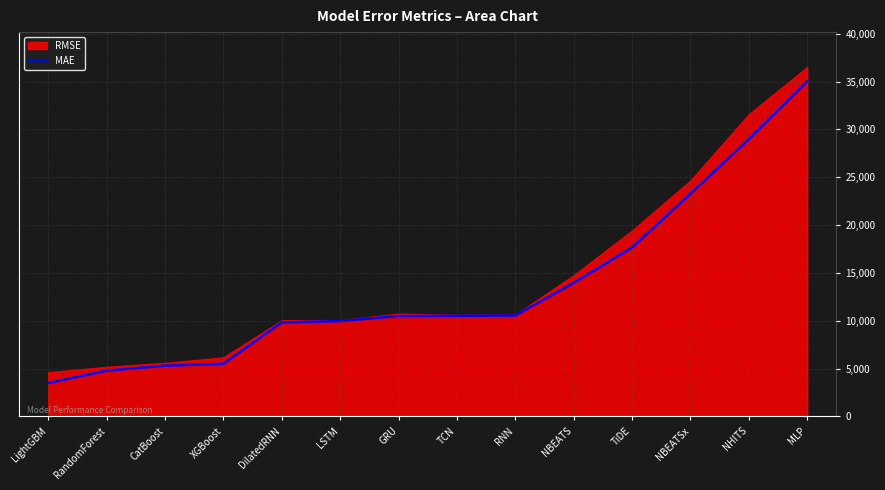

Approximately how many times larger is the value at RNN compared to NBEATSx?

0.5